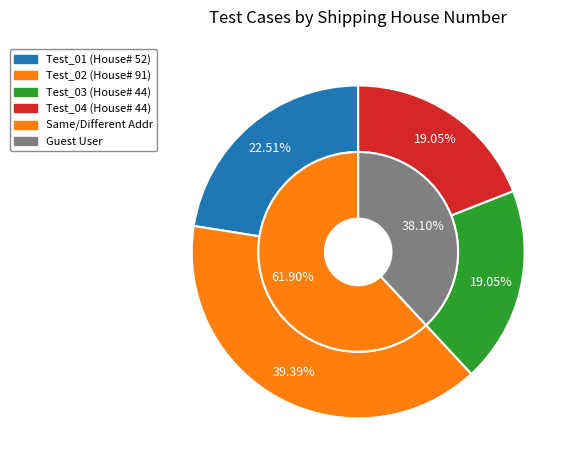

What is the largest slice in the pie chart?

Test_02